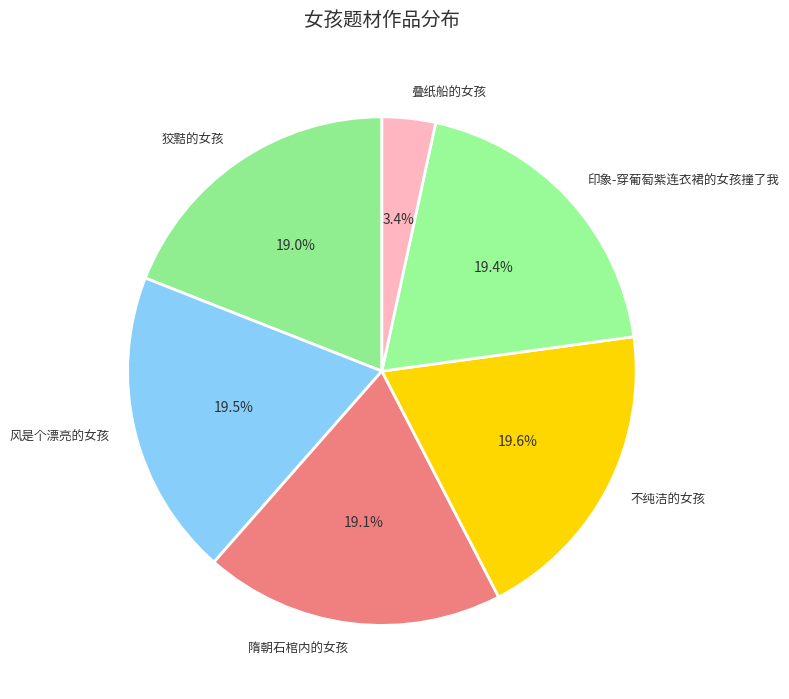

Count the number of slices in the pie.

6